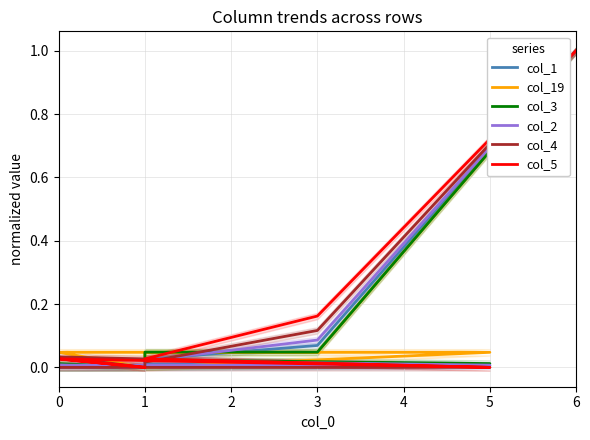

At which category does col_5 reach its first local peak?

6